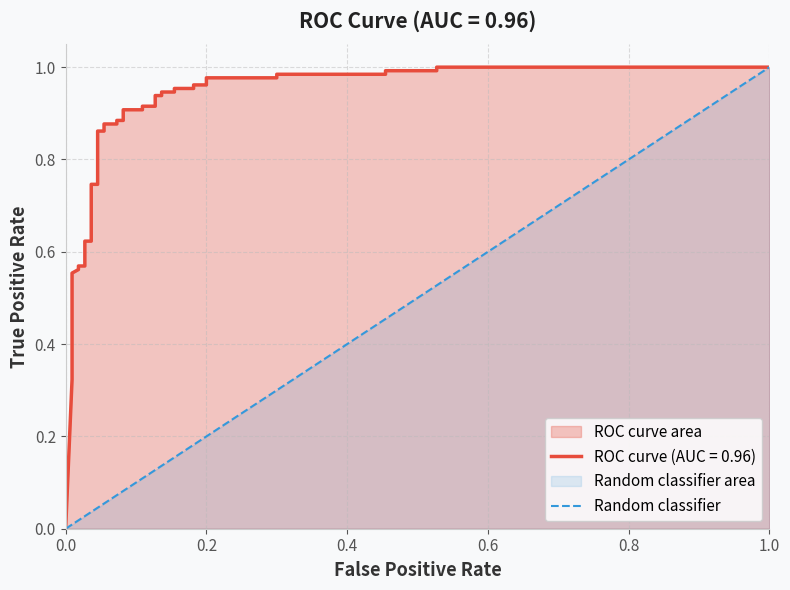

What is the greatest value displayed?

1